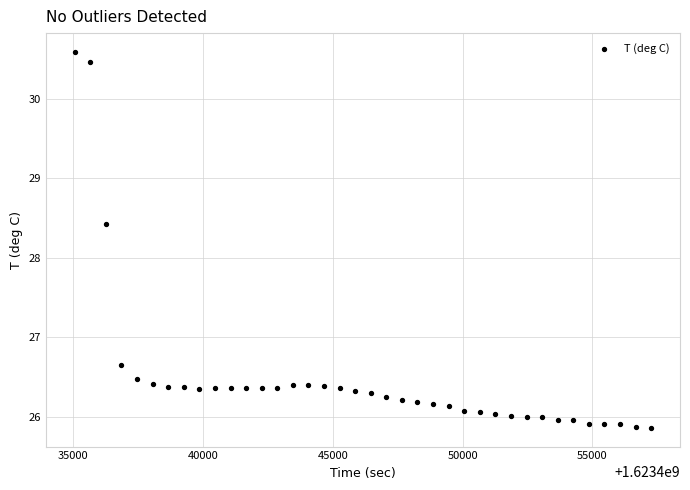

What Y value in the scatter plot is closest to 28?

28.4